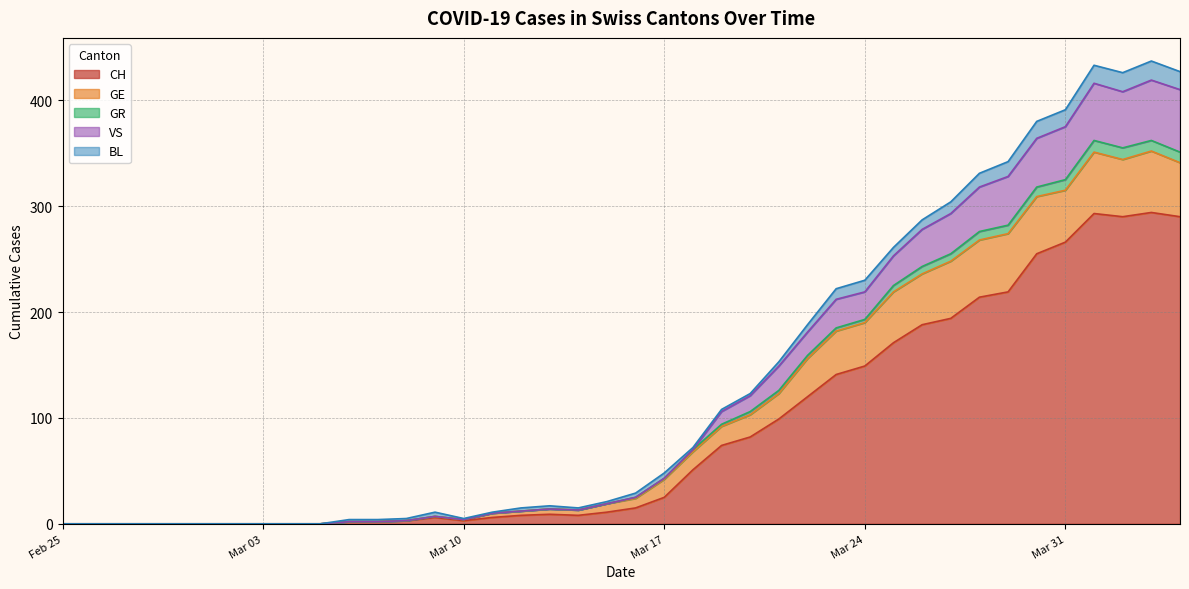

What is the maximum value for CH?

294